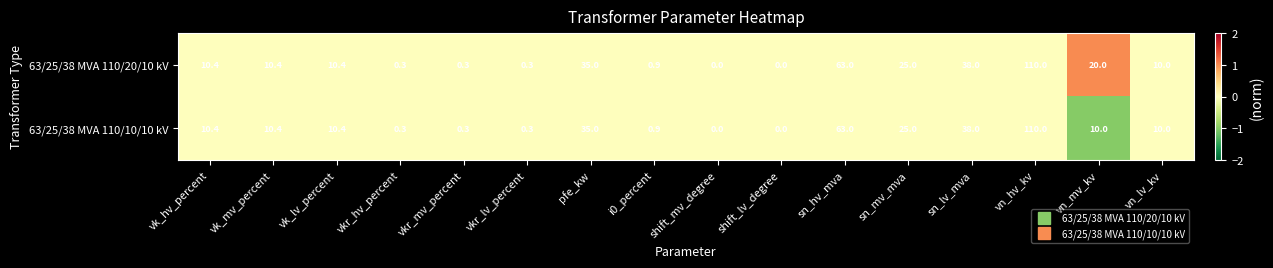

What is the maximum value shown in the chart?

110.0